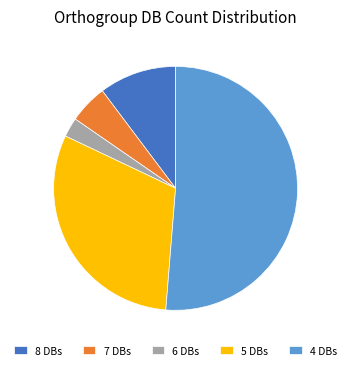

How many slices are in this pie chart?

5